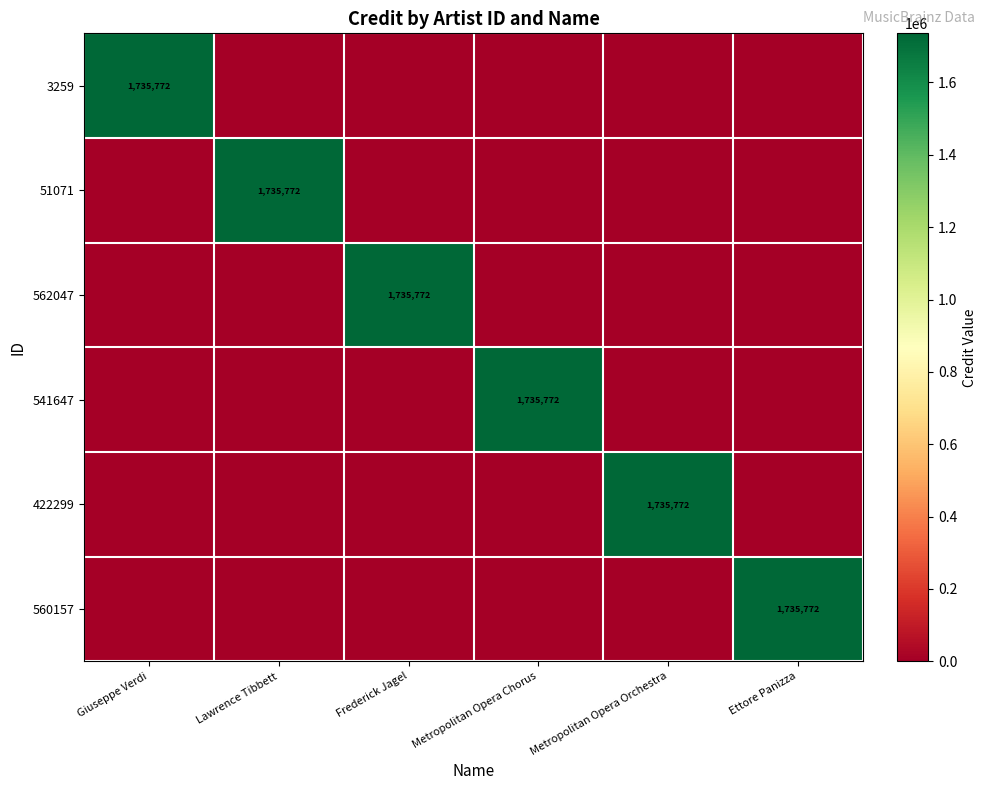

The value of 541647 at Metropolitan Opera Chorus is 1735772. True or false?

True